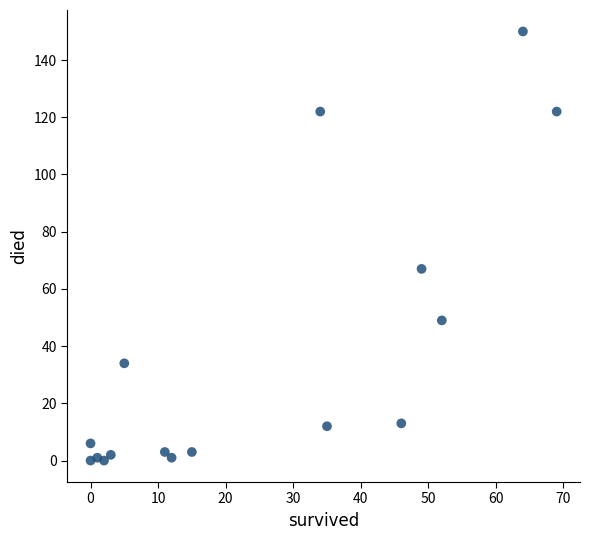

What is the range of X values (max minus min)?

69